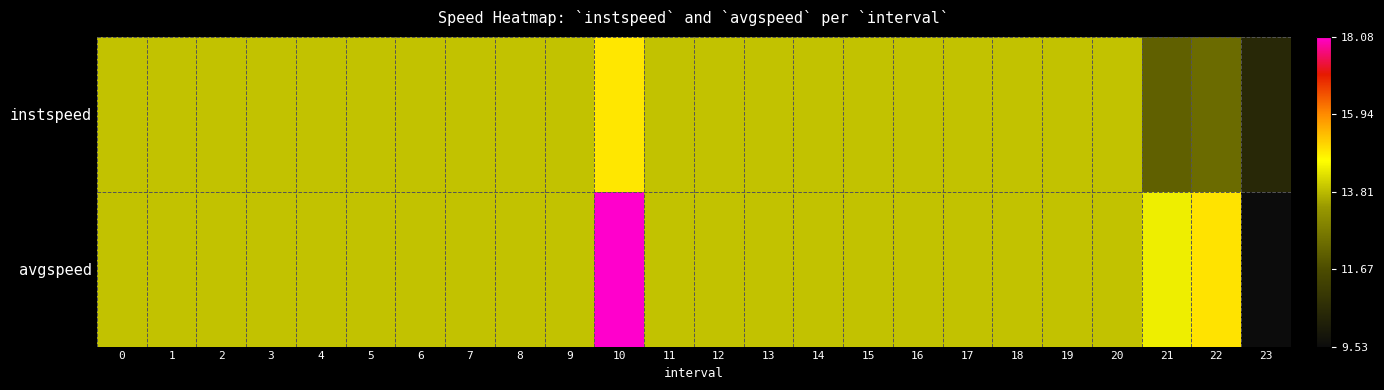

What is the smallest value displayed?

9.5